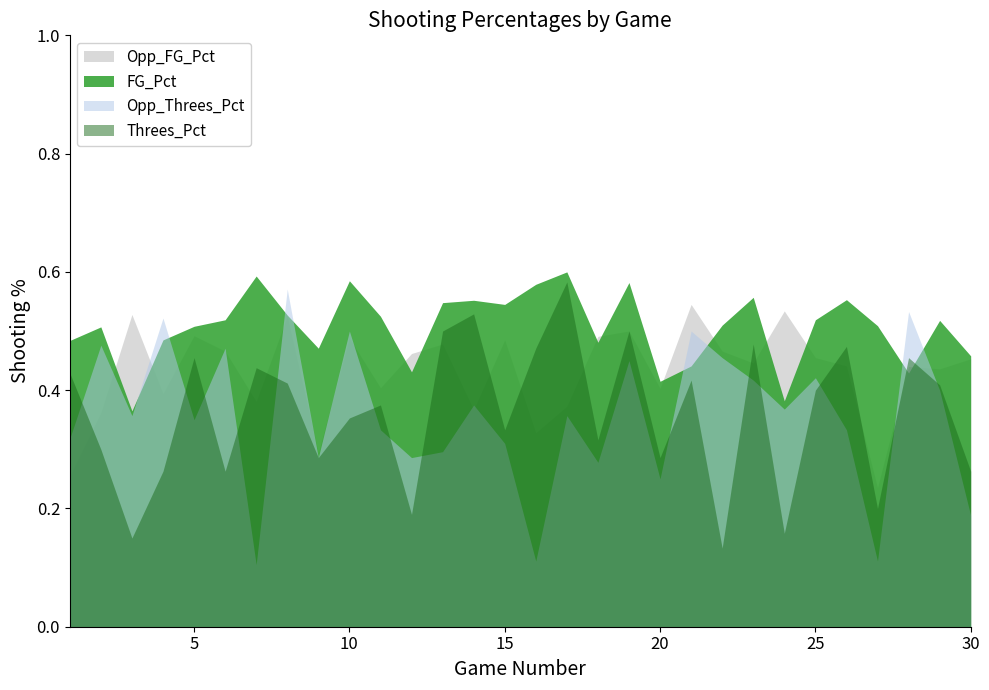

Does the chart have visible grid lines?

No